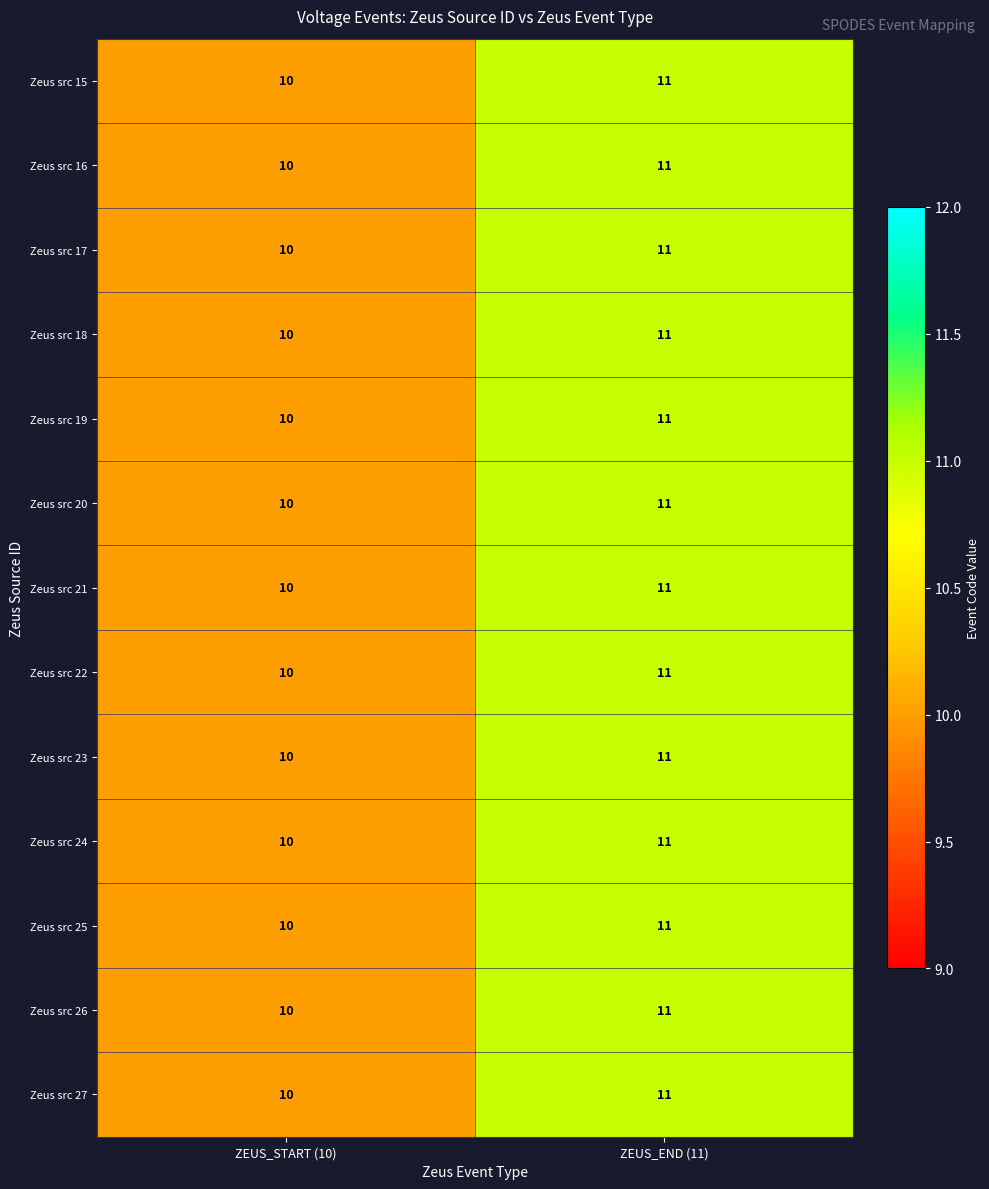

At which category does the chart reach its peak across all series?

ZEUS_END (11)